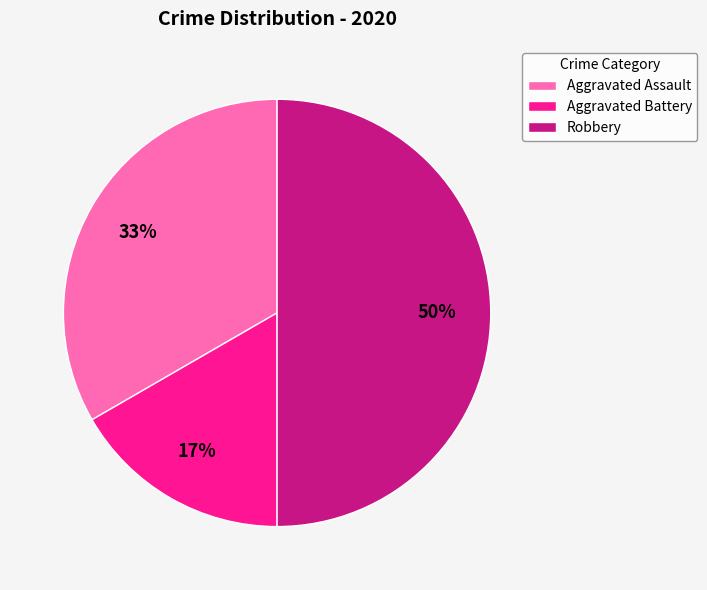

To the nearest percent, what is the combined percentage of Aggravated Assault and Robbery?

83%